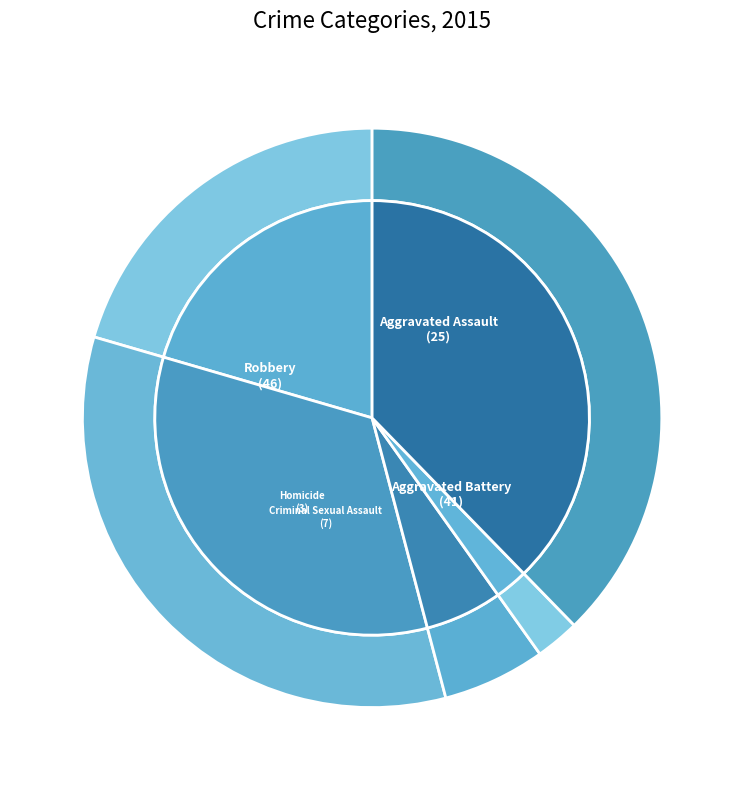

To the nearest percent, what is the difference between the largest and smallest slice percentages?

35%